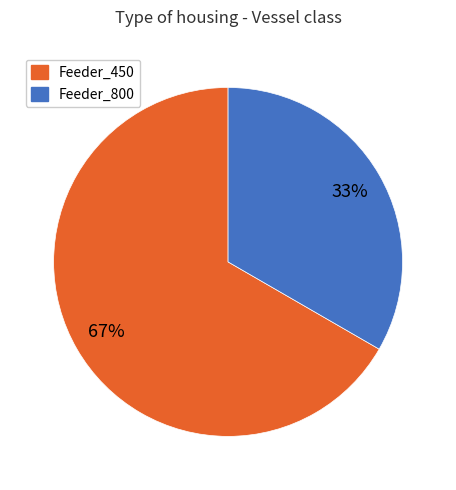

Does Feeder_800 represent more than half of the total?

No